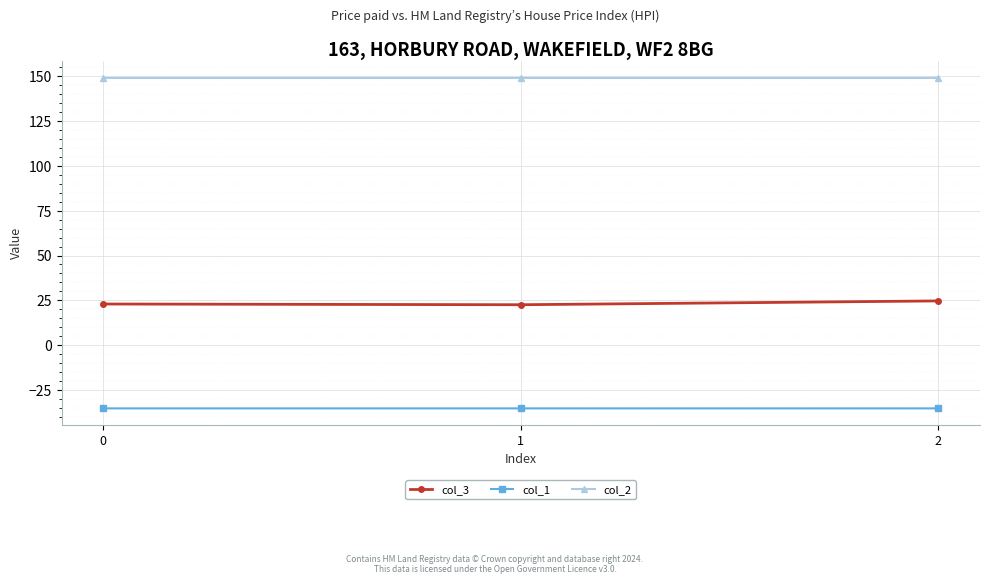

The col_3 series shows 22.9 at 0. True or false?

True